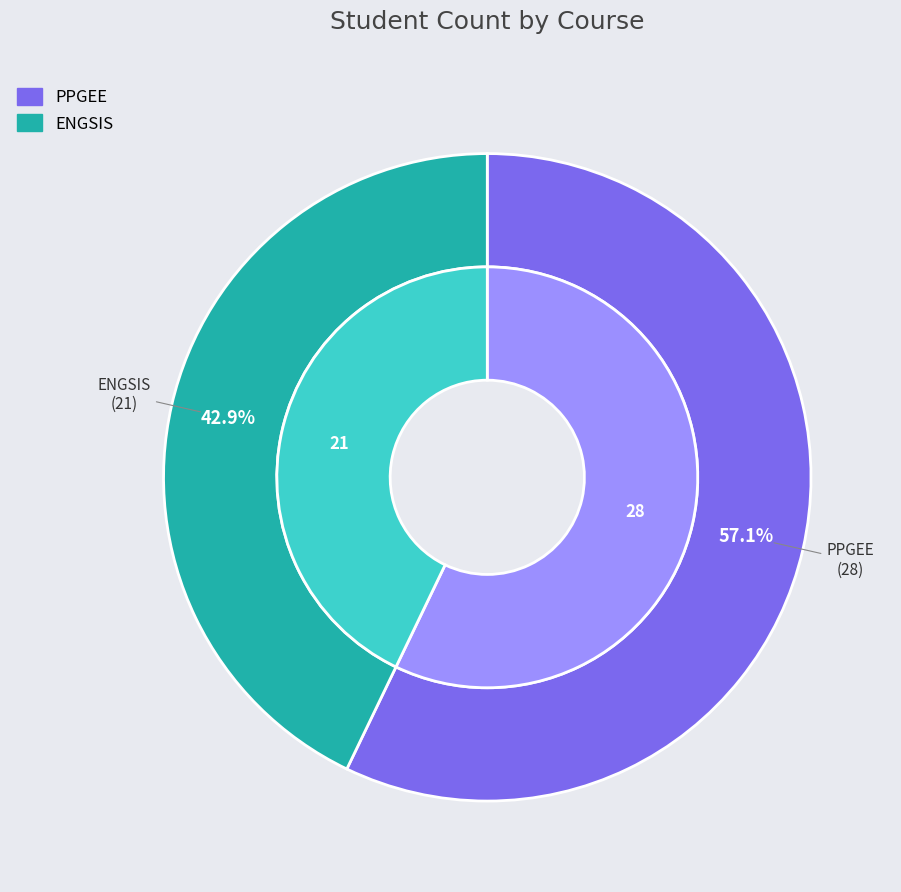

To the nearest percent, what portion does ENGSIS represent?

43%